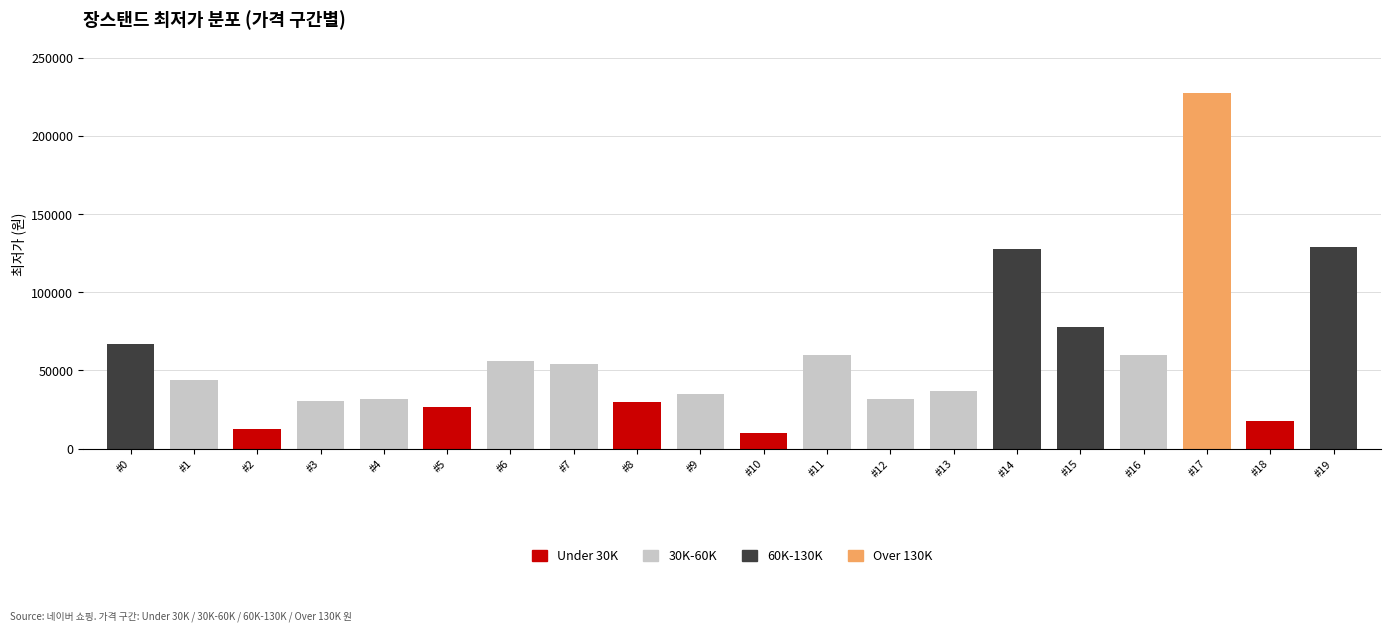

At which category is the sum across all series the highest?

#17